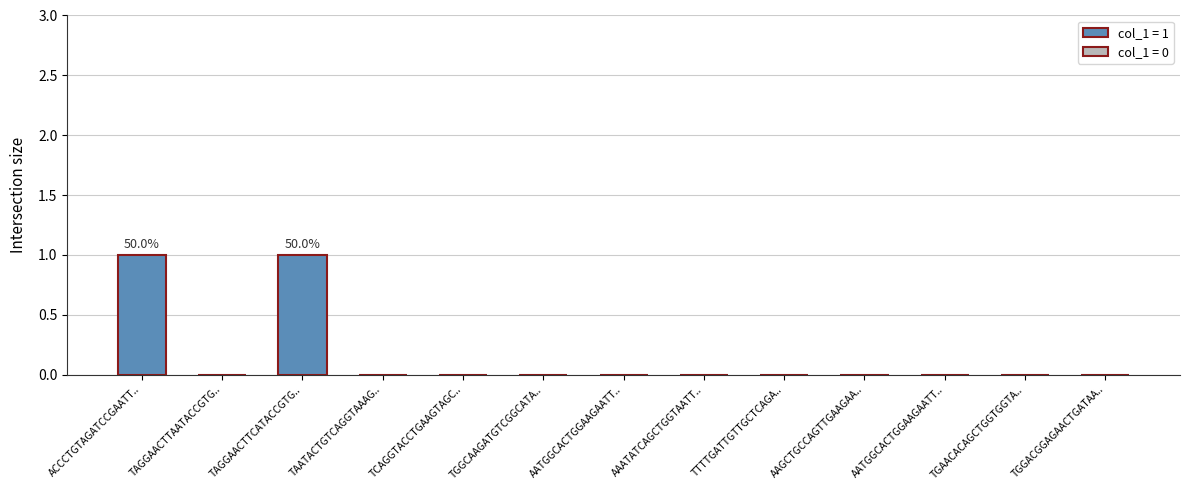

Reading left to right, transcribe all the data shown in this chart.

1	0	1	0	0	0	0	0	0	0	0	0	0